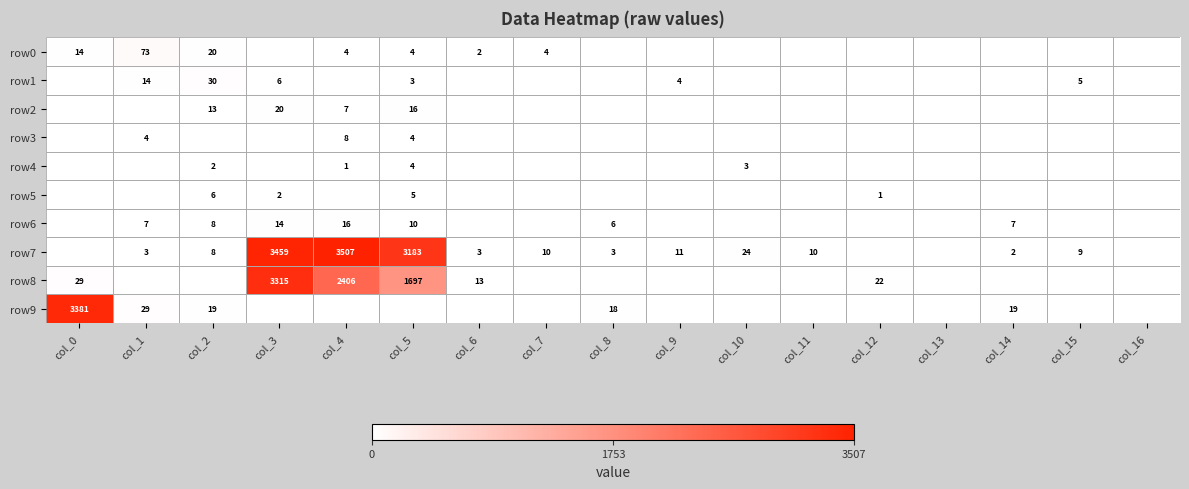

Is the value of row8 at col_6 greater than the value of row9 at col_8?

No